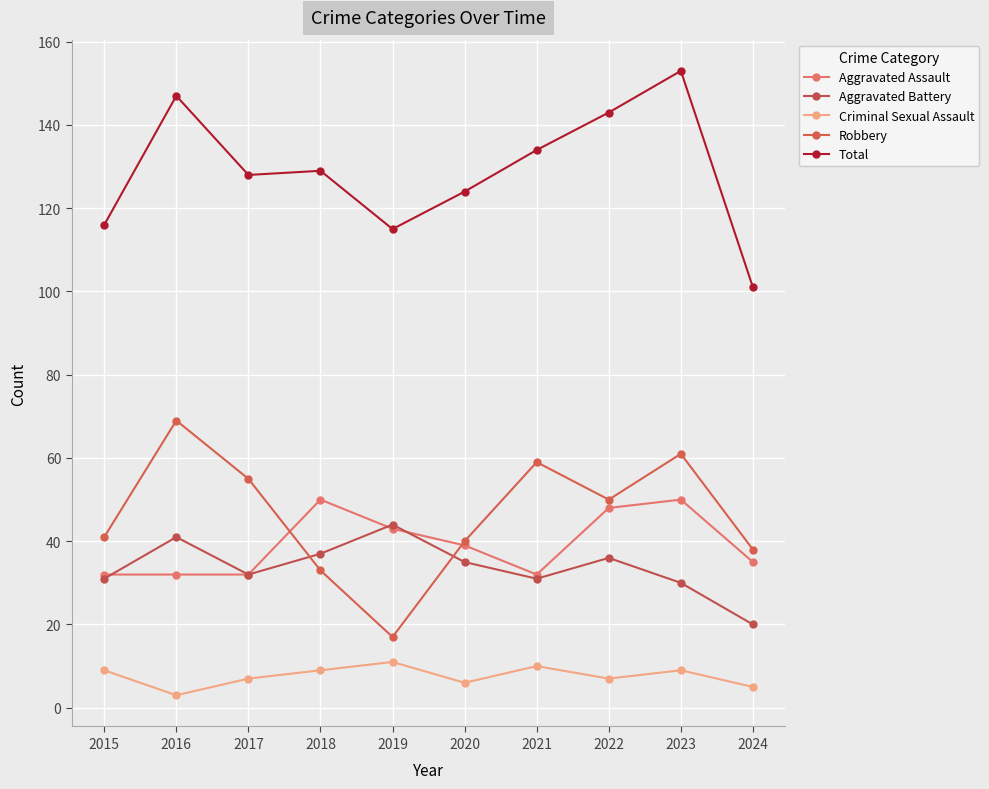

Between 2016 and 2020, which series saw the biggest shift?

Robbery